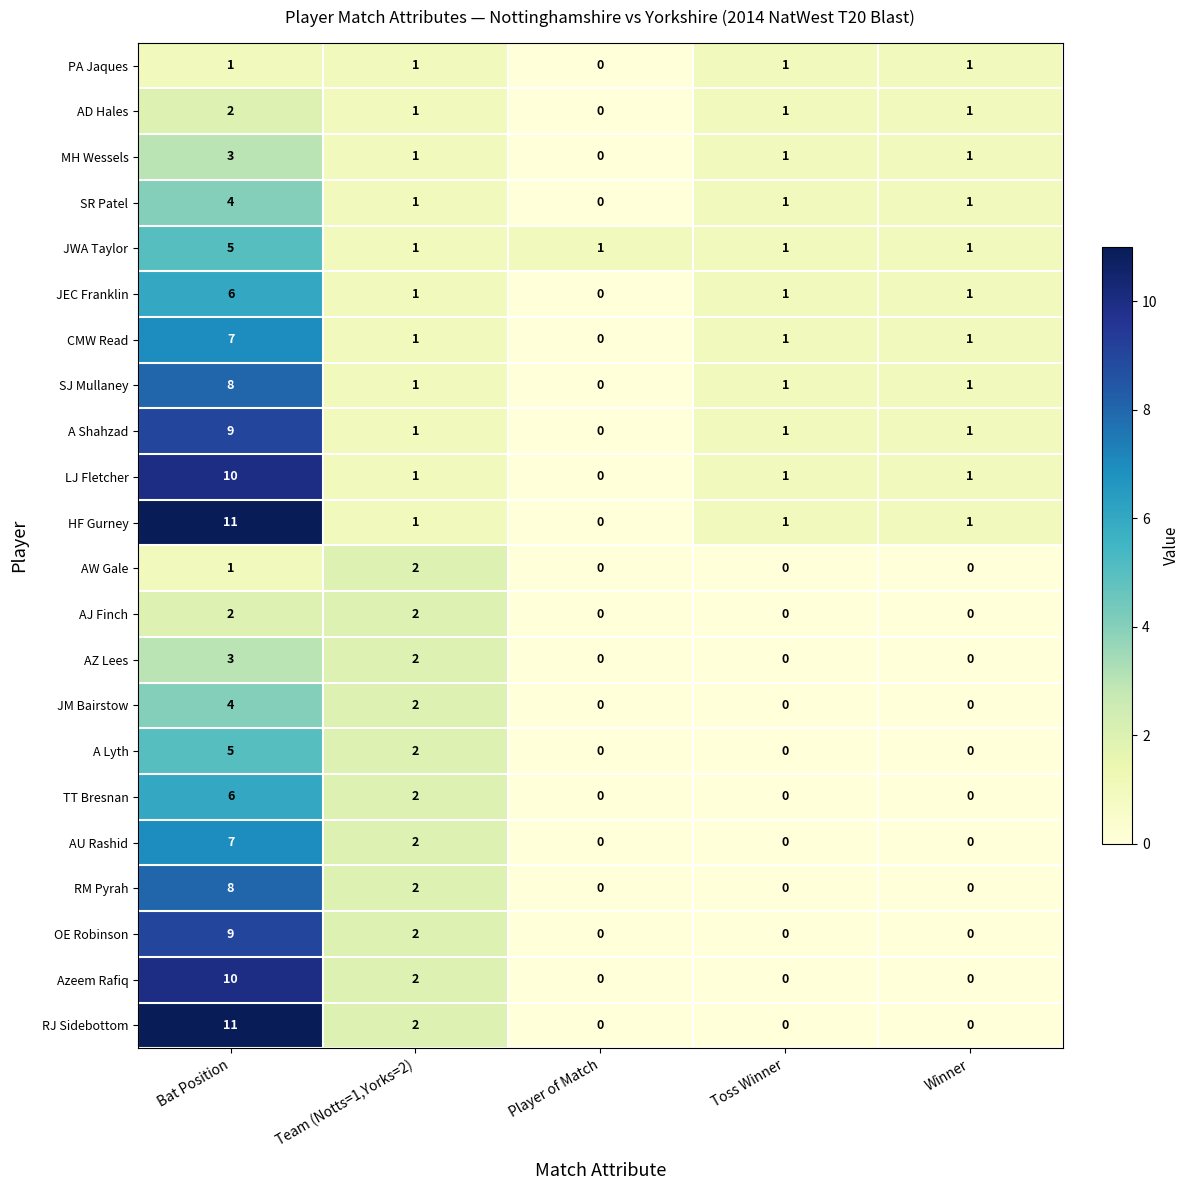

Is it true that A Lyth equals -2 at Player of Match?

False